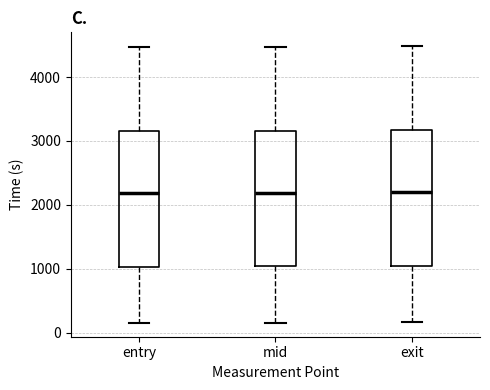

Reading left to right, transcribe this box plot: for each box, give where its median line is, the range the box spans, and where its two whiskers end, as read against the y-axis. The values are not printed on the chart, so give them approximately, as read against the axis.

entry: median 2200, box 1000 to 3200, whiskers 200 to 4500
mid: median 2200, box 1000 to 3200, whiskers 200 to 4500
exit: median 2200, box 1000 to 3200, whiskers 200 to 4500